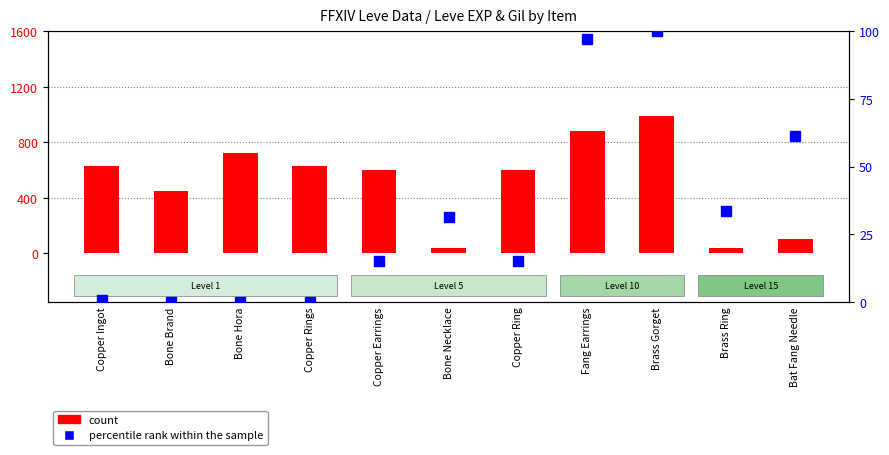

What is the total value across all series at Bat Fang Needle?

161.3